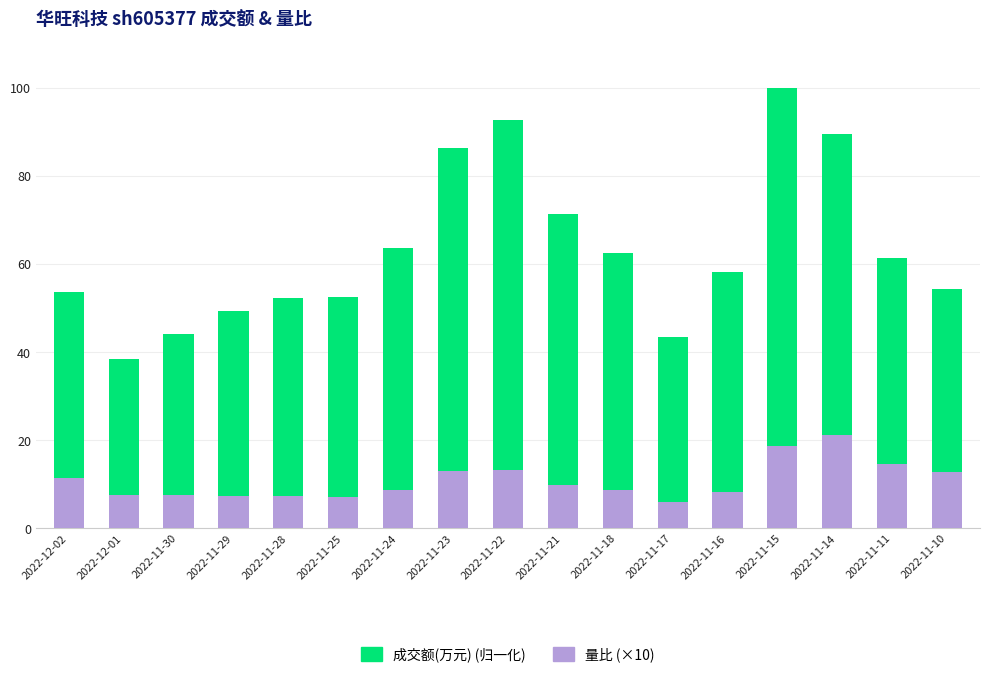

How many distinct data groups are displayed?

2